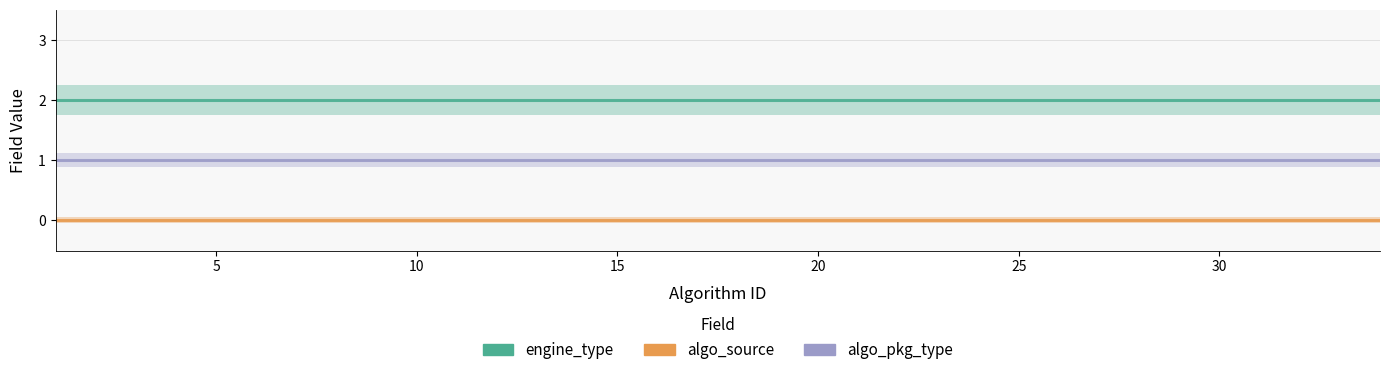

Which series has the largest total across all categories?

engine_type